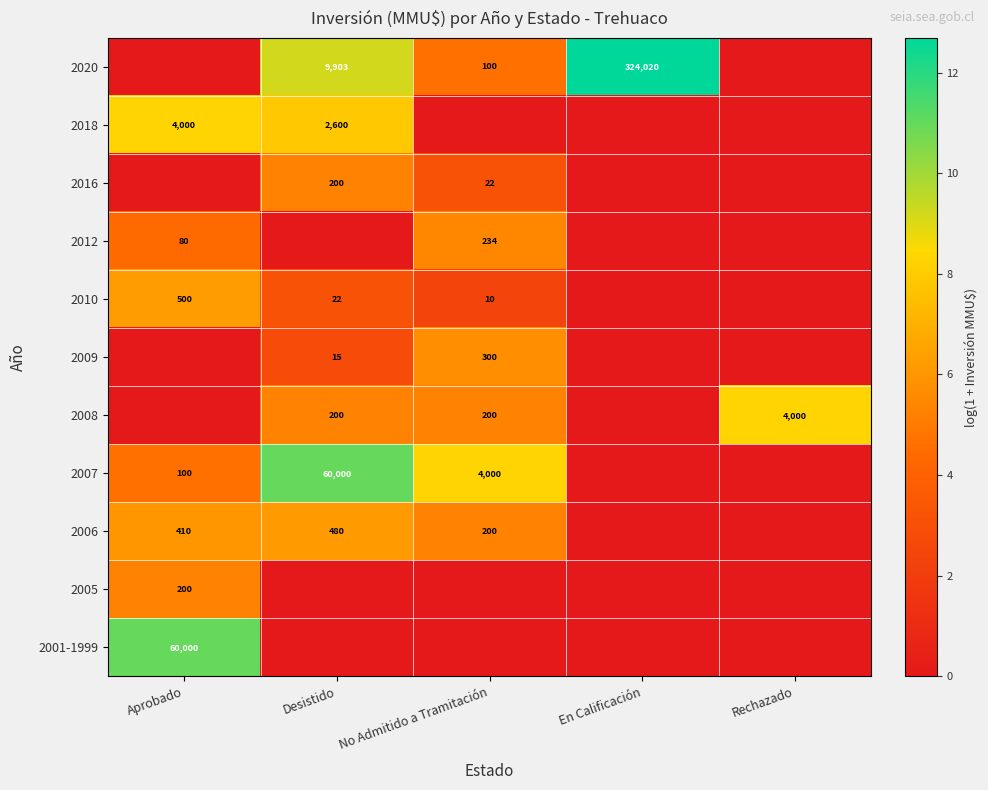

Is the value of 2009 at Desistido greater than the value of 2010 at Desistido?

No